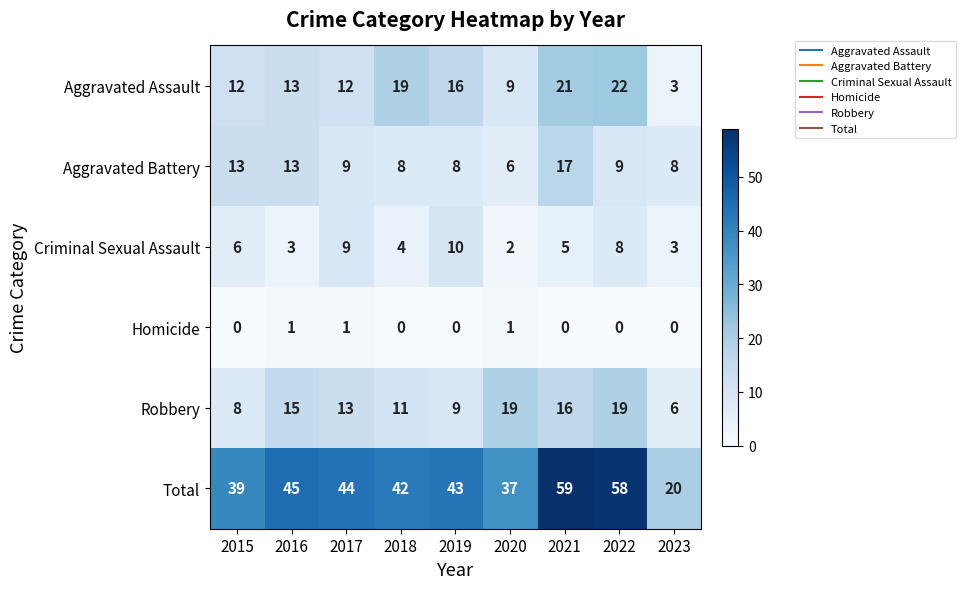

At how many categories does at least one series exceed 35?

8